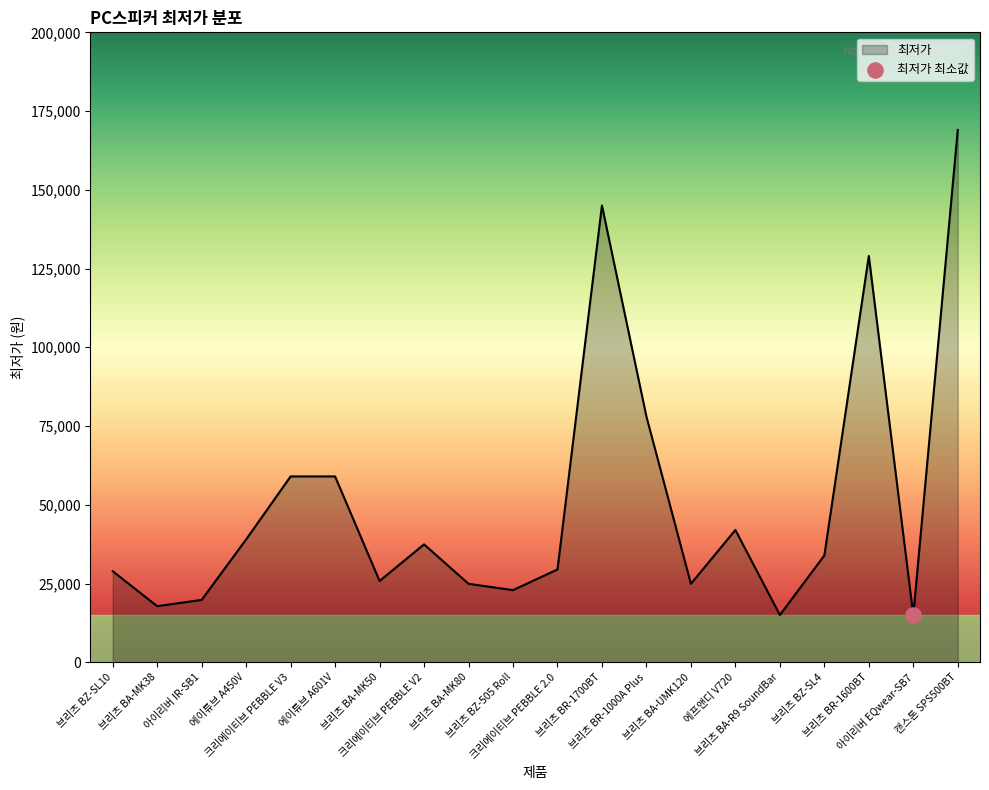

Which has a higher value, 브리츠 BZ-505 Roll or 에이튜브 A601V?

에이튜브 A601V